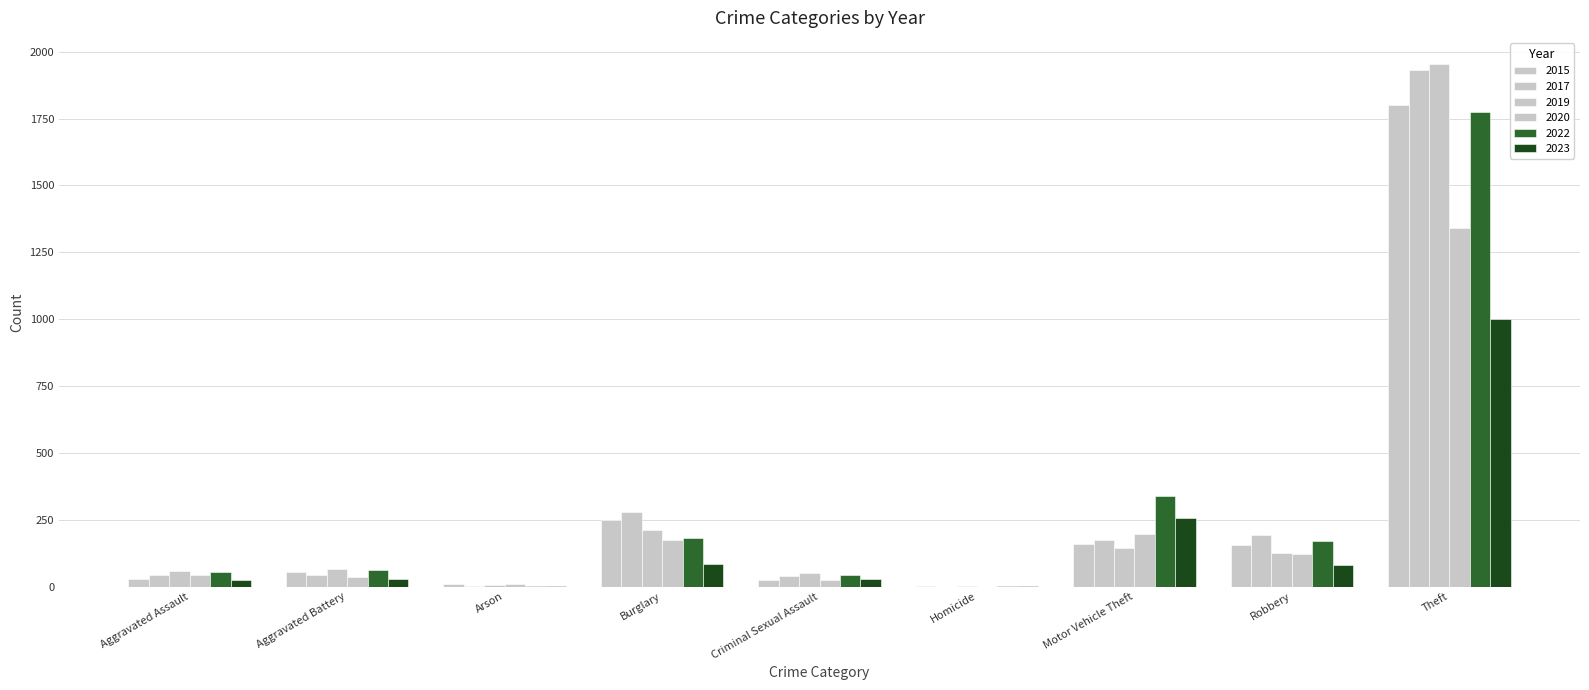

Is it true that 2023 equals 24 at Aggravated Assault?

True